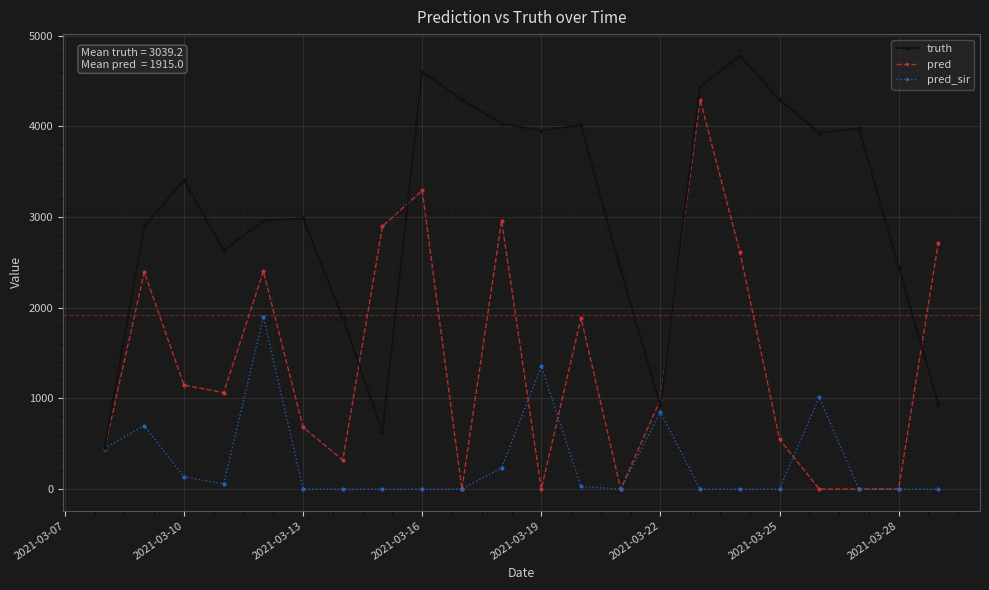

What is the maximum value shown in the chart?

4777.0